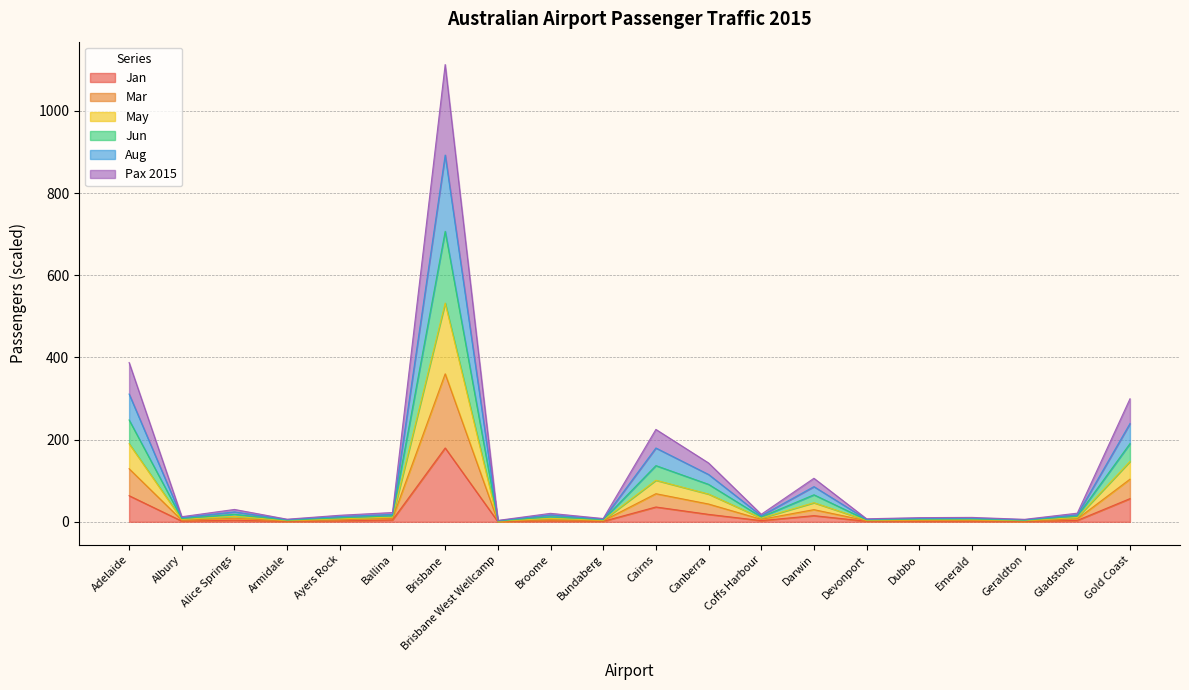

List the labels in order of Jun value, smallest first.

Brisbane West Wellcamp, Geraldton, Armidale, Devonport, Bundaberg, Dubbo, Emerald, Albury, Ayers Rock, Coffs Harbour, Broome, Gladstone, Ballina, Alice Springs, Darwin, Canberra, Cairns, Gold Coast, Adelaide, Brisbane